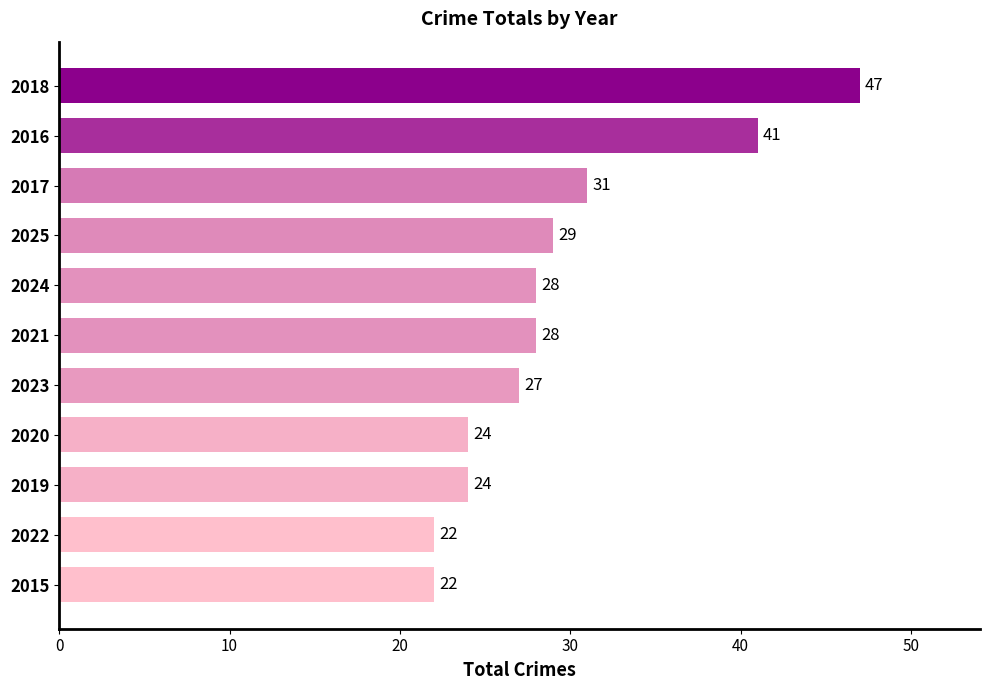

Which label corresponds to the largest value in the chart?

2018